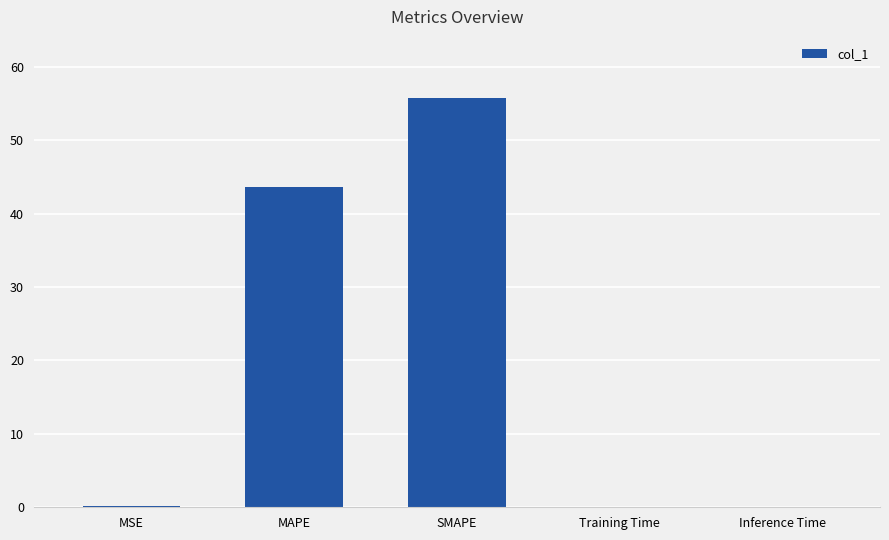

Read the value at MAPE.

43.6